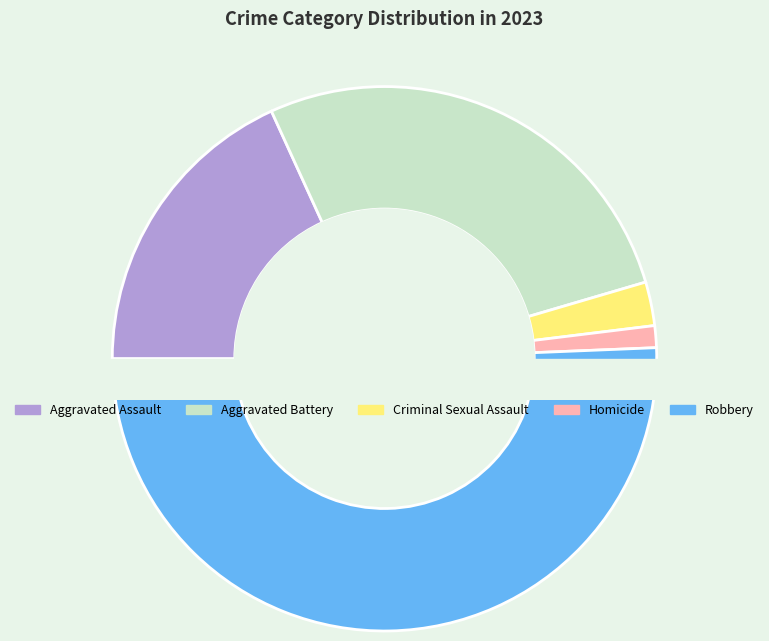

Do Homicide and Robbery together represent more than half of the pie?

Yes